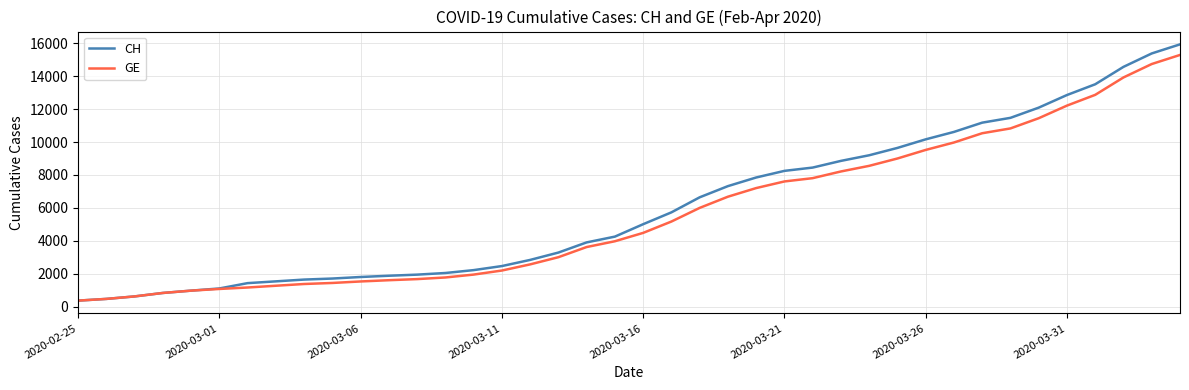

What is the greatest value displayed?

15926